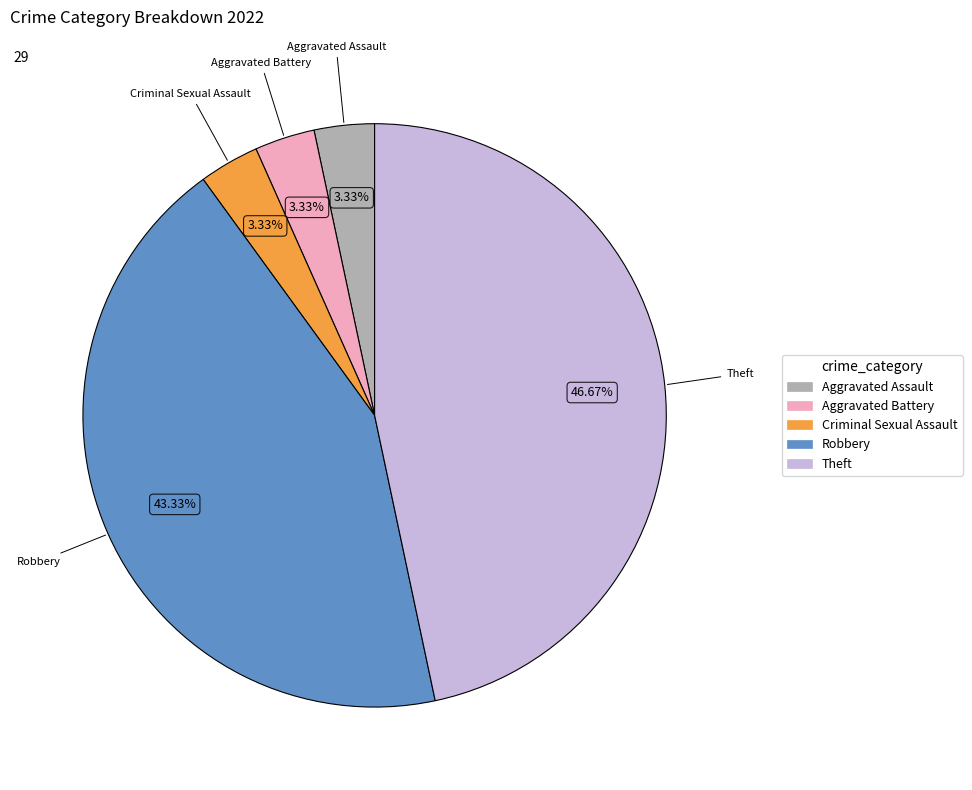

Is there any slice that represents more than half of the pie?

No